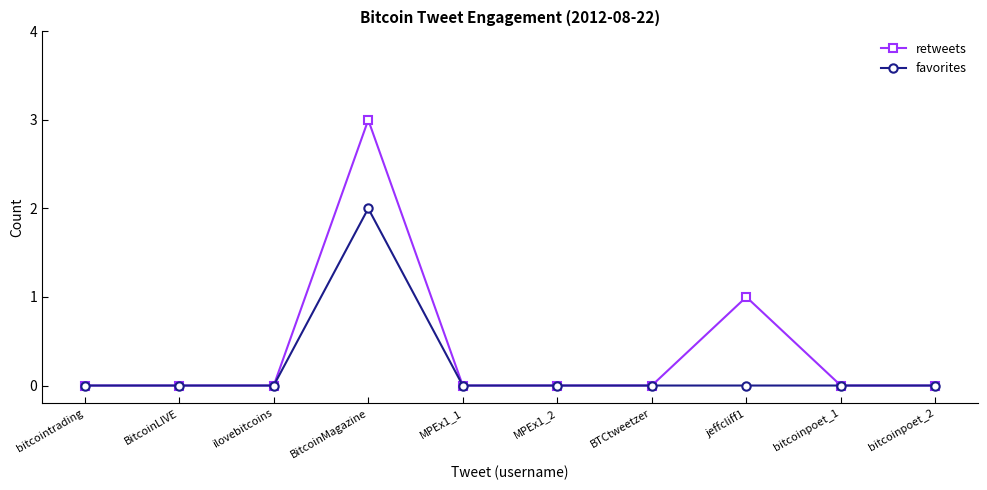

Reading right to left, list all the values displayed in this chart.

retweets: bitcoinpoet_2=0	bitcoinpoet_1=0	jeffcliff1=1	BTCtweetzer=0	MPEx1_2=0	MPEx1_1=0	BitcoinMagazine=3	ilovebitcoins=0	BitcoinLIVE=0	bitcointrading=0
favorites: bitcoinpoet_2=0	bitcoinpoet_1=0	jeffcliff1=0	BTCtweetzer=0	MPEx1_2=0	MPEx1_1=0	BitcoinMagazine=2	ilovebitcoins=0	BitcoinLIVE=0	bitcointrading=0